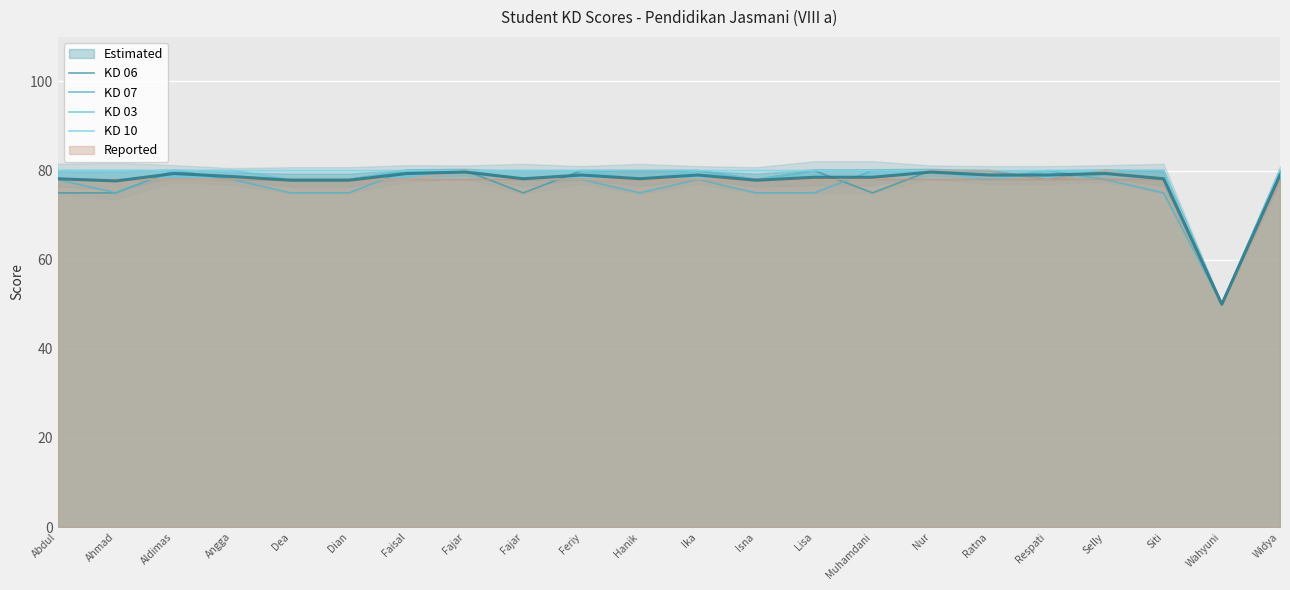

Rank the categories by KD 03 value from highest to lowest.

Abdul, Ahmad, Aldimas, Angga, Faisal, Fajar, Fajar, Feriy, Ika, Lisa, Muhamdani, Nur, Respati, Selly, Widya, Dea, Dian, Hanik, Isna, Ratna, Siti, Wahyuni